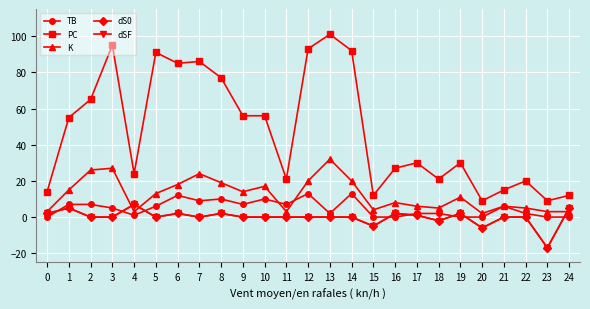

Between 0 and 14, which series saw the biggest shift?

PC